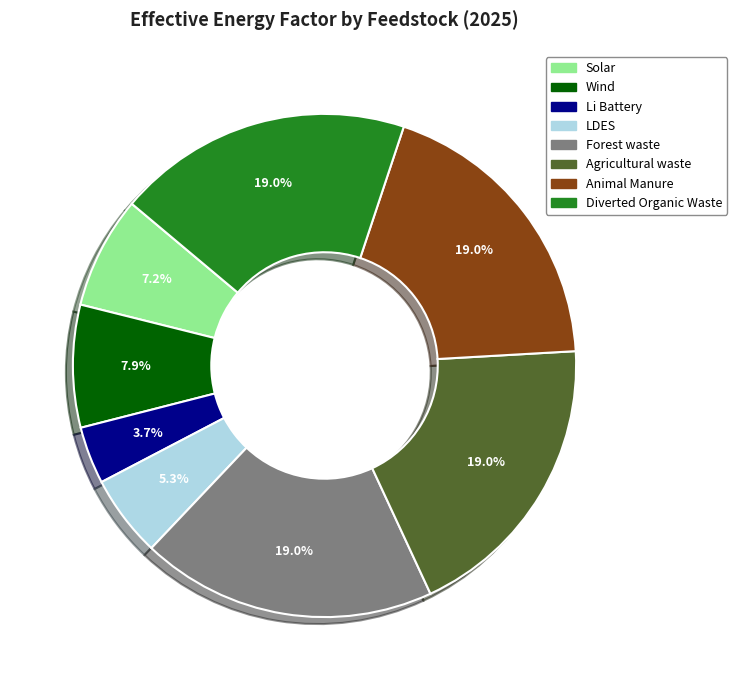

What percentage is the Agricultural waste slice, to the nearest percent?

19%